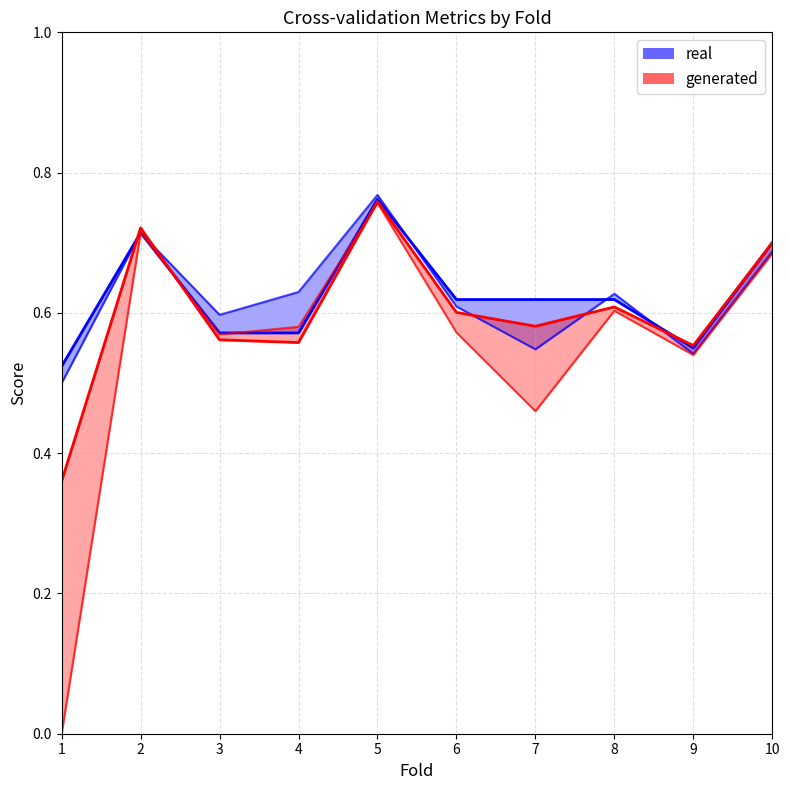

At which label is auc closest to 0?

1